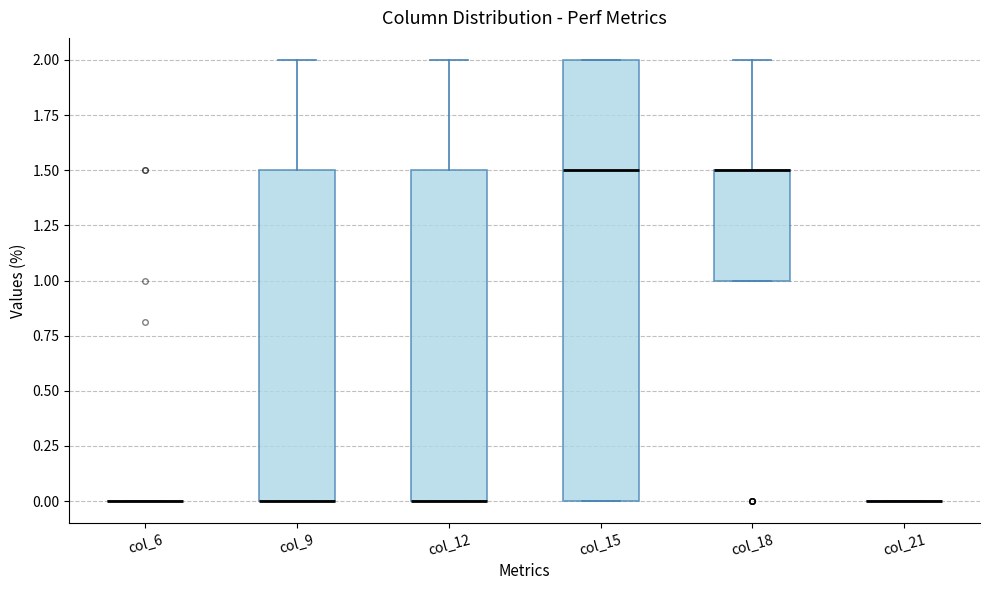

Reading left to right, read every box against the y-axis: the position of its median line, the range the box covers, and the ends of its whiskers. The values are not printed on the chart, so give them approximately, as read against the axis.

col_6: box collapsed to a line at 0.0, whiskers 0.0 to 0.0
col_9: median 0.0 (drawn on the box's lower edge), box 0.0 to 1.5, whiskers 0.0 to 2.0
col_12: median 0.0 (drawn on the box's lower edge), box 0.0 to 1.5, whiskers 0.0 to 2.0
col_15: median 1.5, box 0.0 to 2.0, whiskers 0.0 to 2.0
col_18: median 1.5 (drawn on the box's upper edge), box 1.0 to 1.5, whiskers 1.0 to 2.0
col_21: box collapsed to a line at 0.0, whiskers 0.0 to 0.0